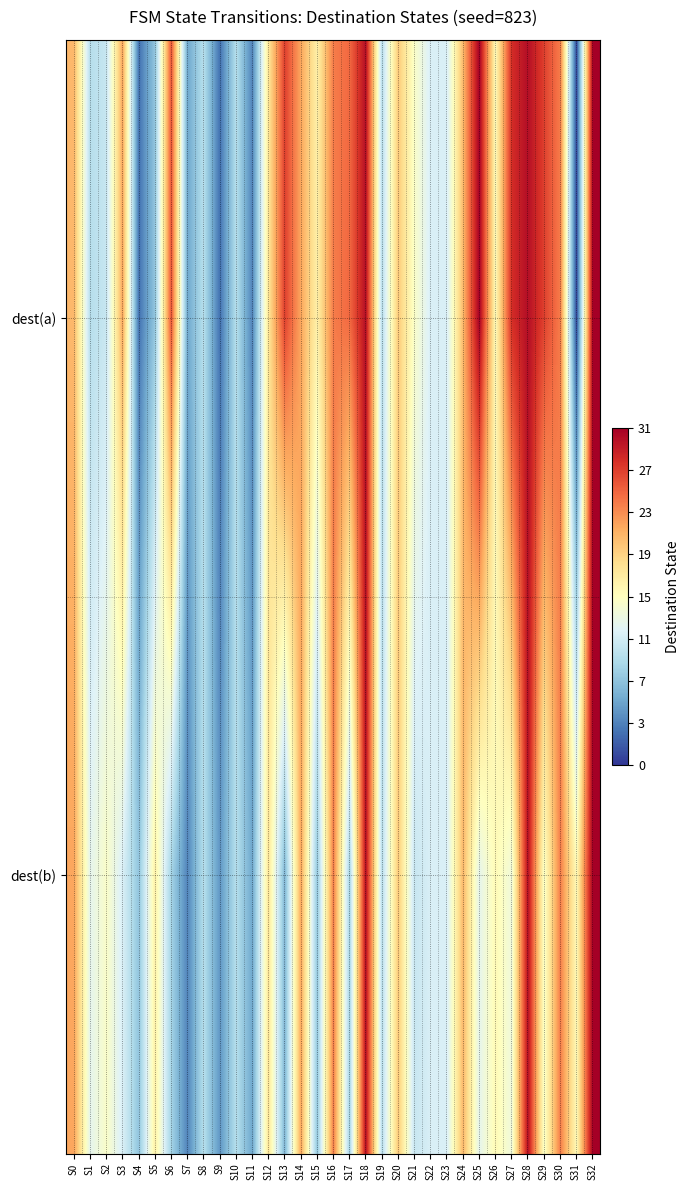

At which category does the chart reach its peak across all series?

S25